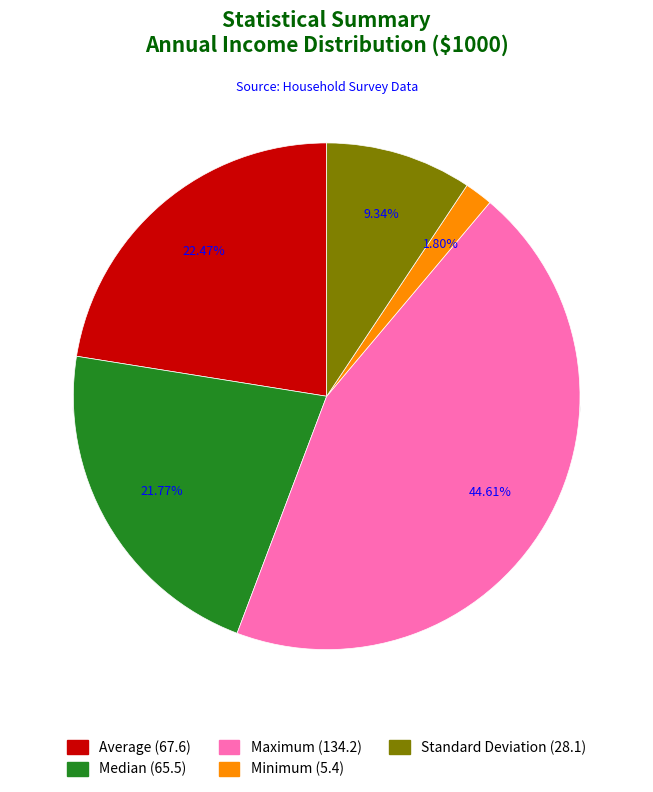

What portion of the pie excludes Average?

77.5%